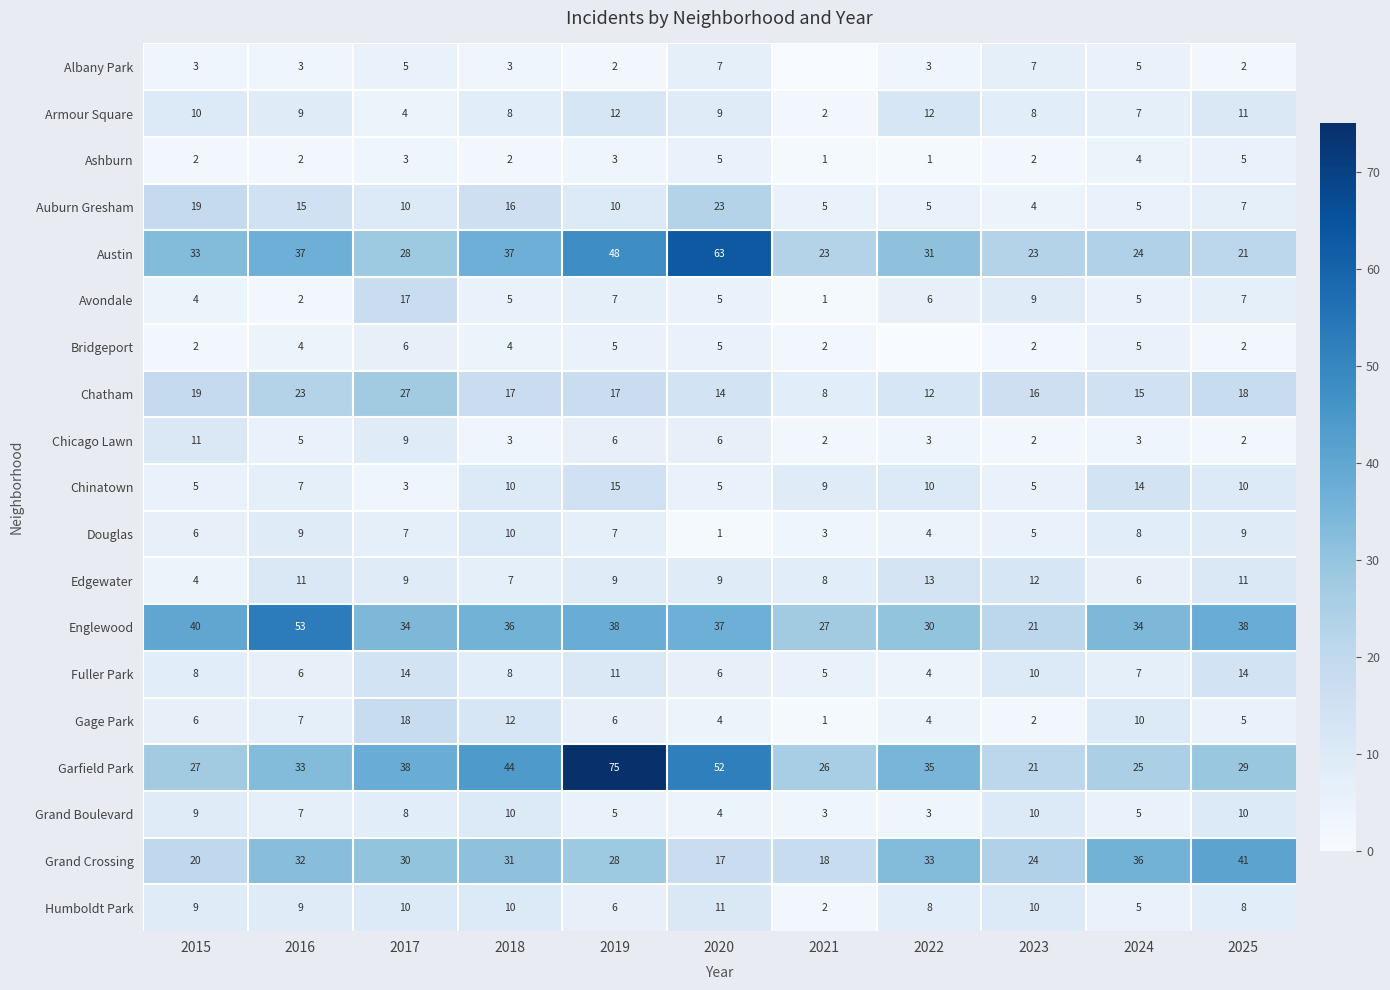

At which category is the sum across all series the highest?

2019